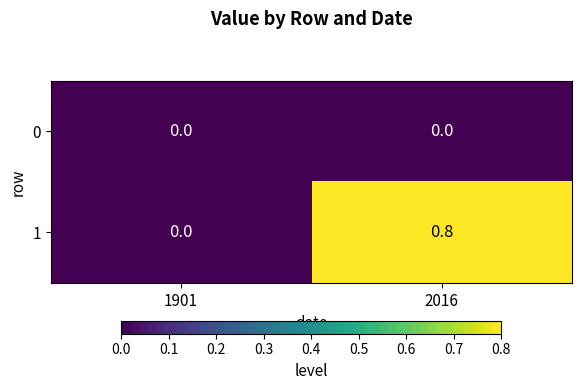

List the series in order of their overall mean, lowest first.

0, 1